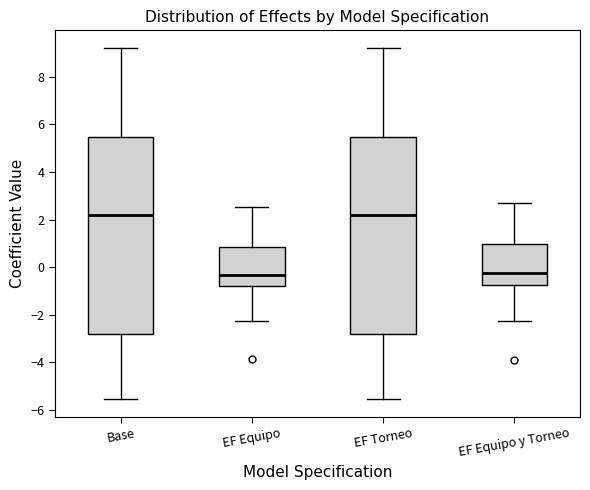

Where does the lower whisker of the box for Base end on the y-axis? The values are not printed on the chart, so give them approximately, as read against the axis.

-5.6